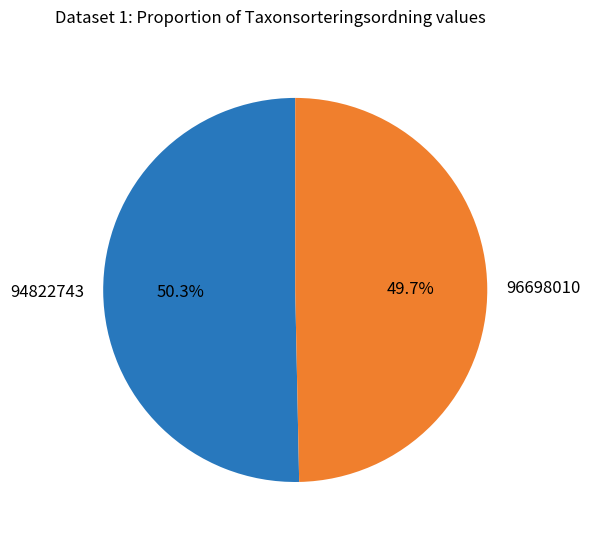

Is it true that 96698010 is 50% of the pie?

True